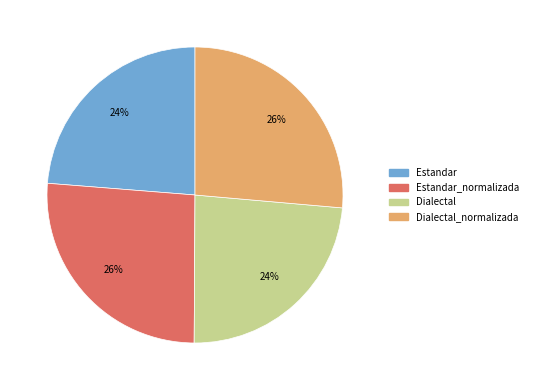

Approximately how many times larger is the value at Dialectal_normalizada compared to Estandar?

1.1